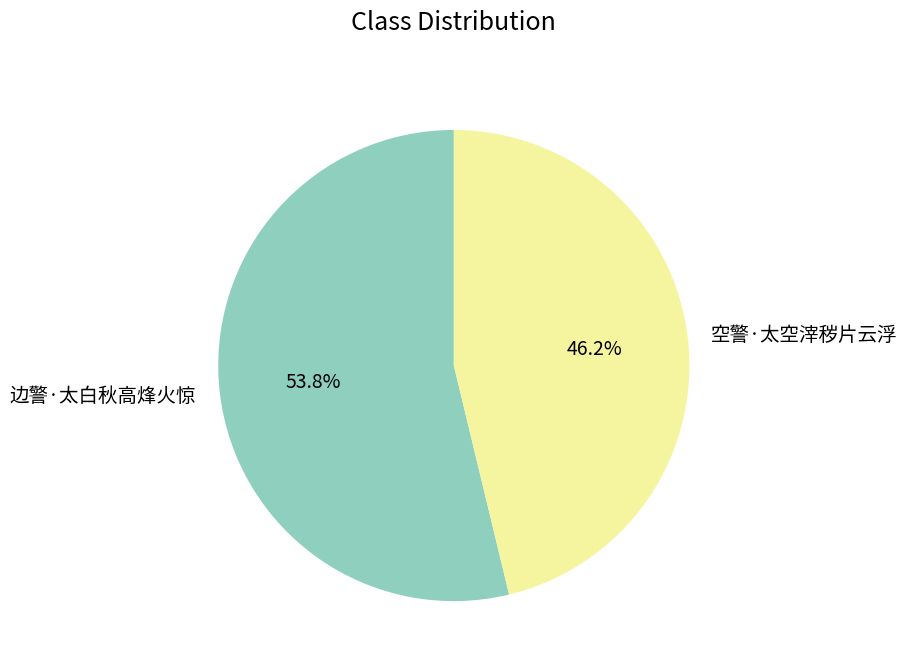

How much of the chart is everything except 空警·太空滓秽片云浮?

53.8%